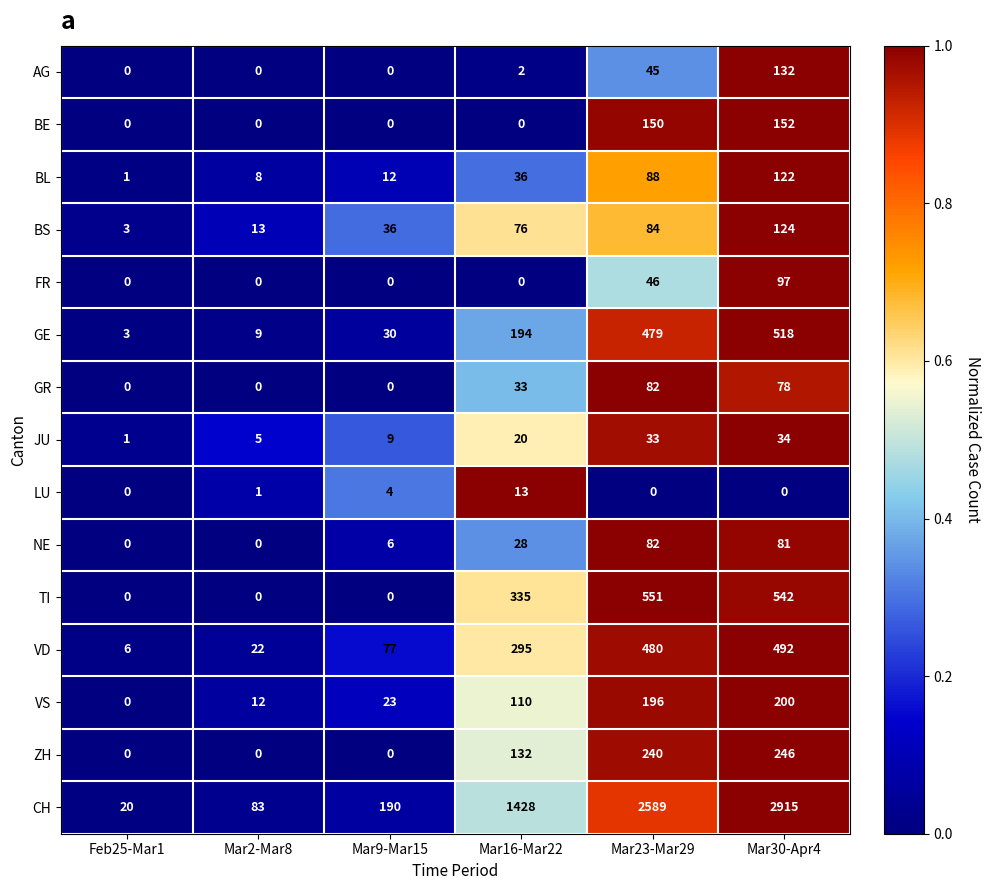

What is the spread (max minus min) of values at Mar16-Mar22?

1428